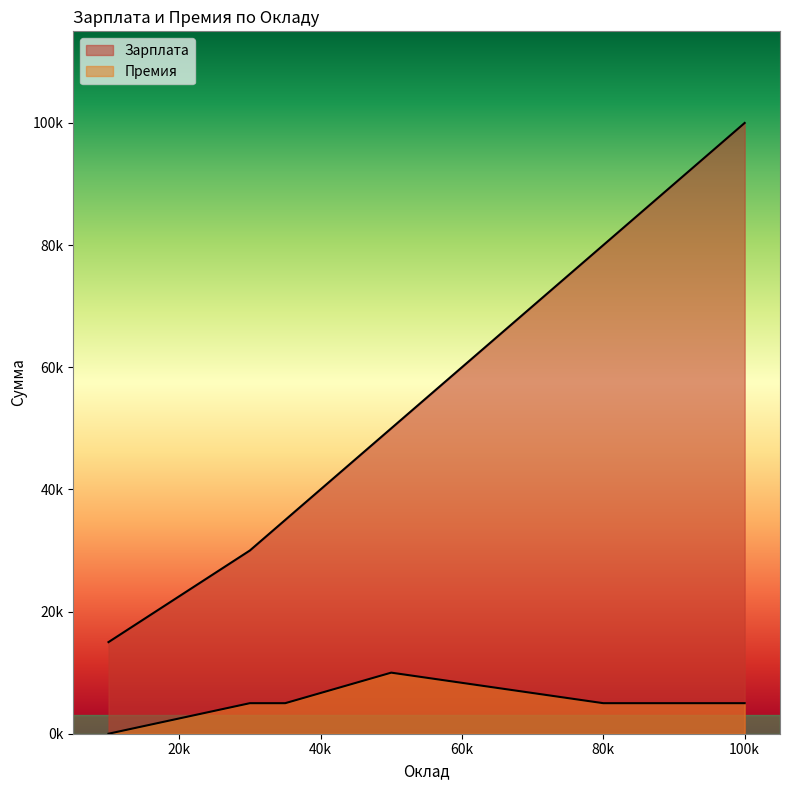

List the series in order of their overall mean, lowest first.

Премия, Зарплата